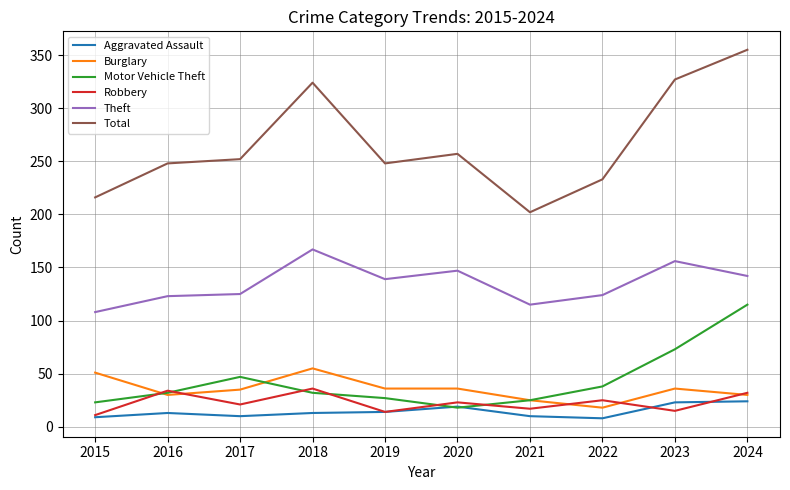

True or false: Motor Vehicle Theft has a value of 58 at 2022.

False